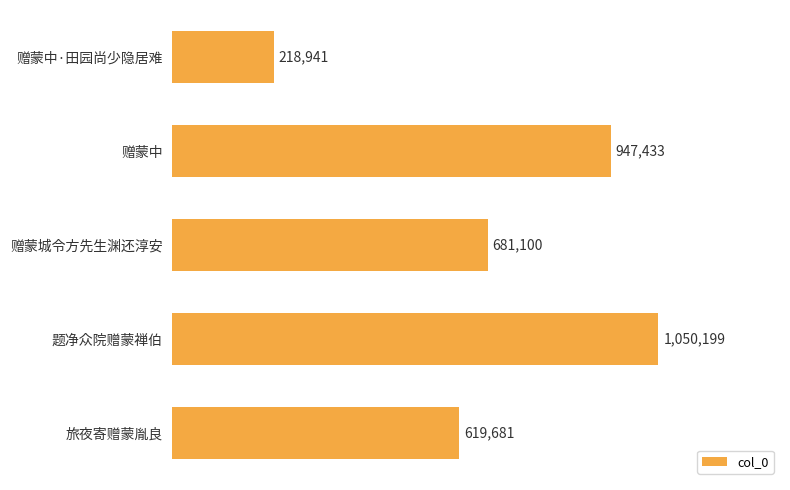

Where is the data nearest to the value 634570?

旅夜寄赠蒙胤良